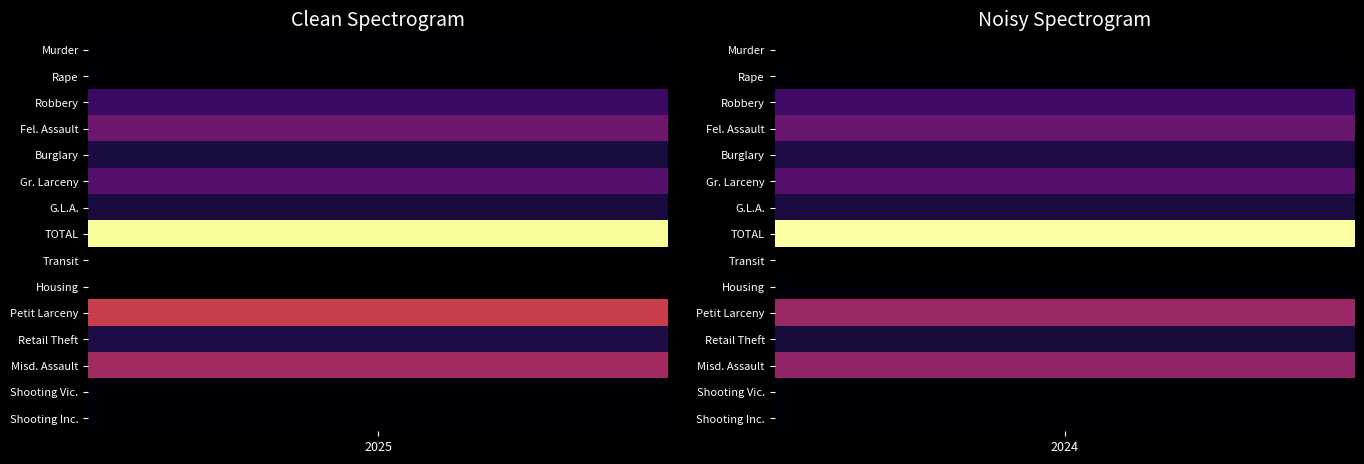

What is the spread (max minus min) of values at 0?

1090